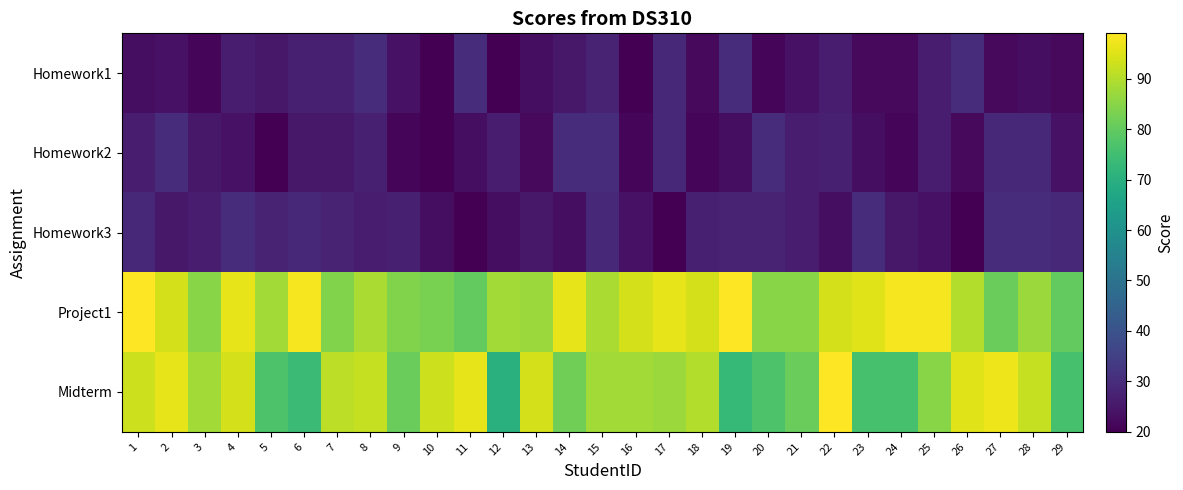

Which category has the lowest value across all series?

10